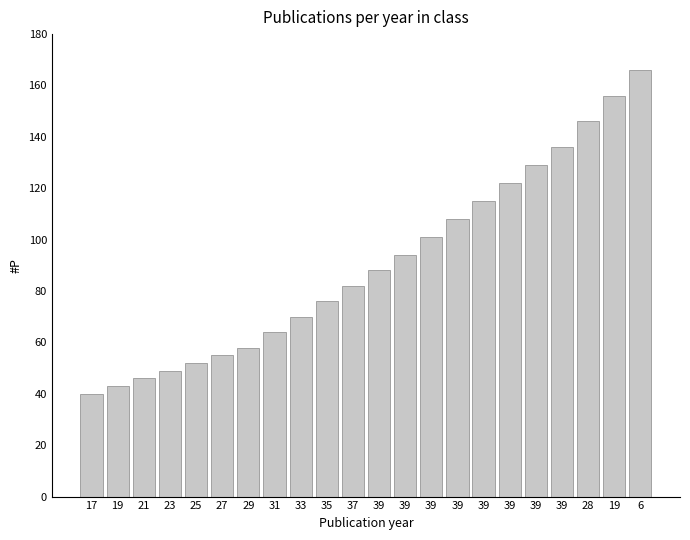

How many bars are there in total?

22